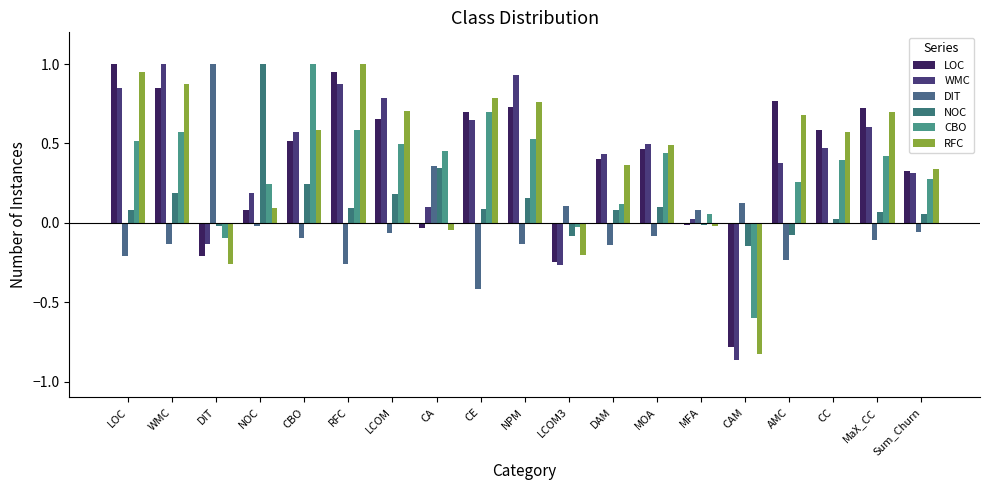

Count the number of data series in this chart.

6